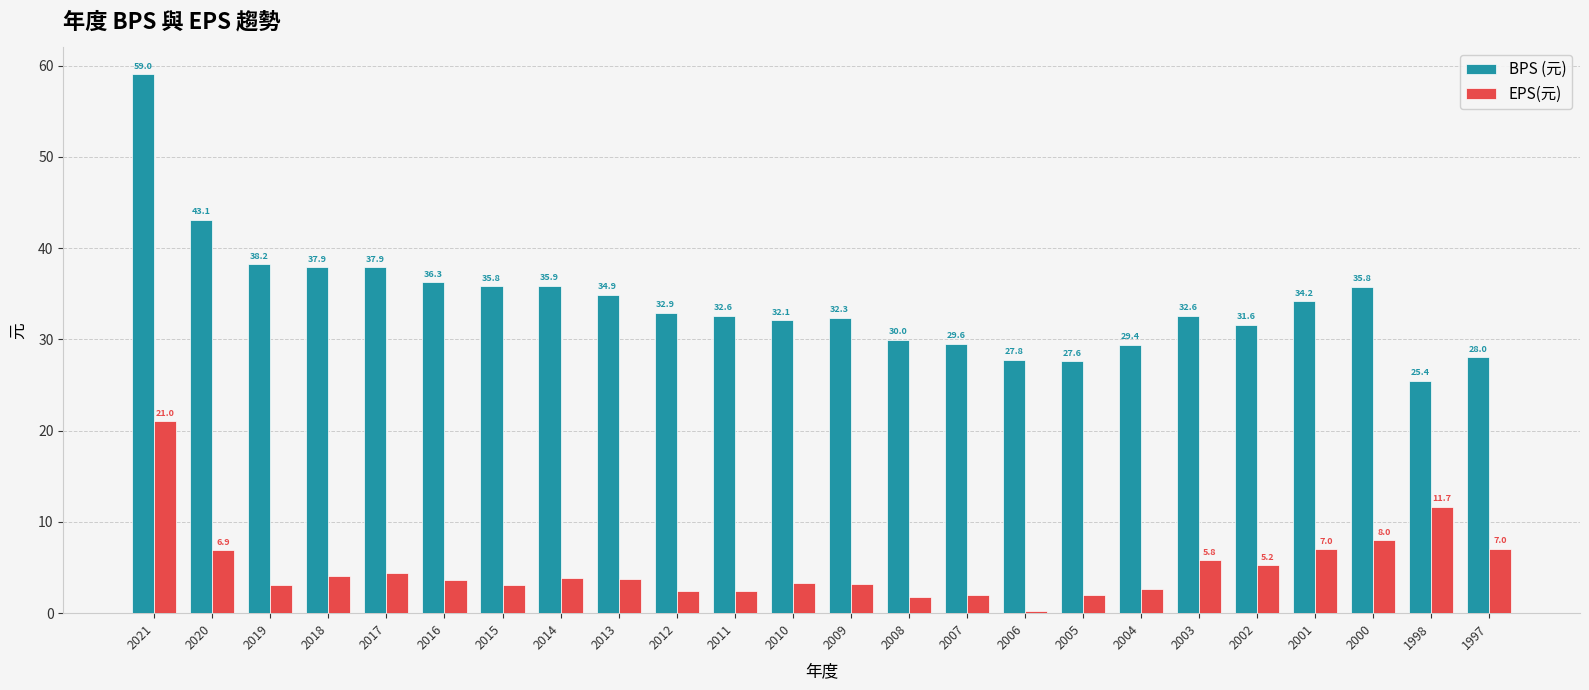

Which series has the largest range (max minus min)?

BPS (元)